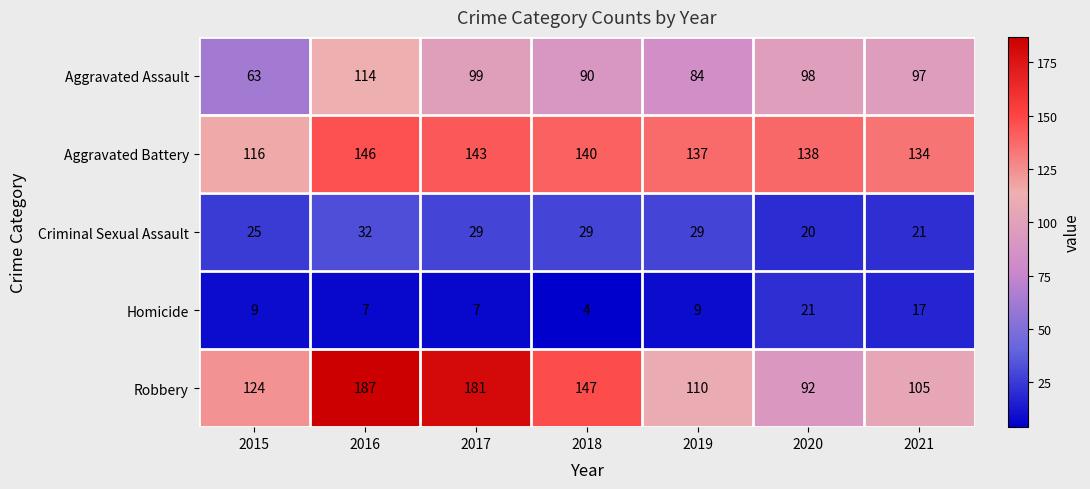

What is the sum of all Homicide values?

74